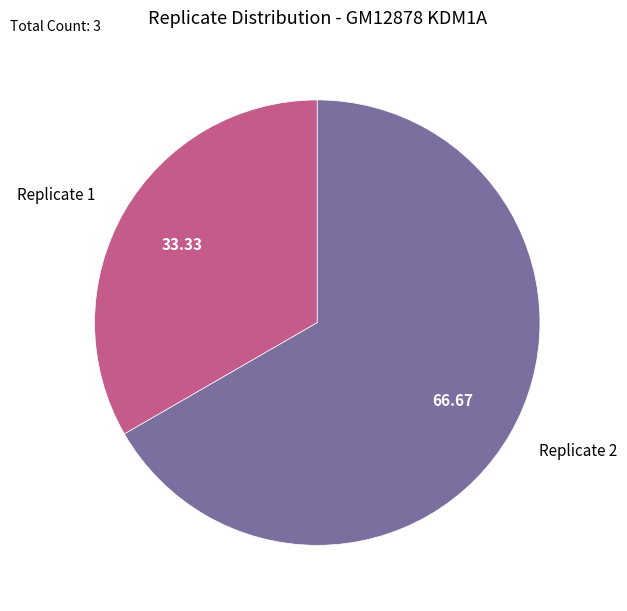

What is the largest slice in the pie chart?

Replicate 2